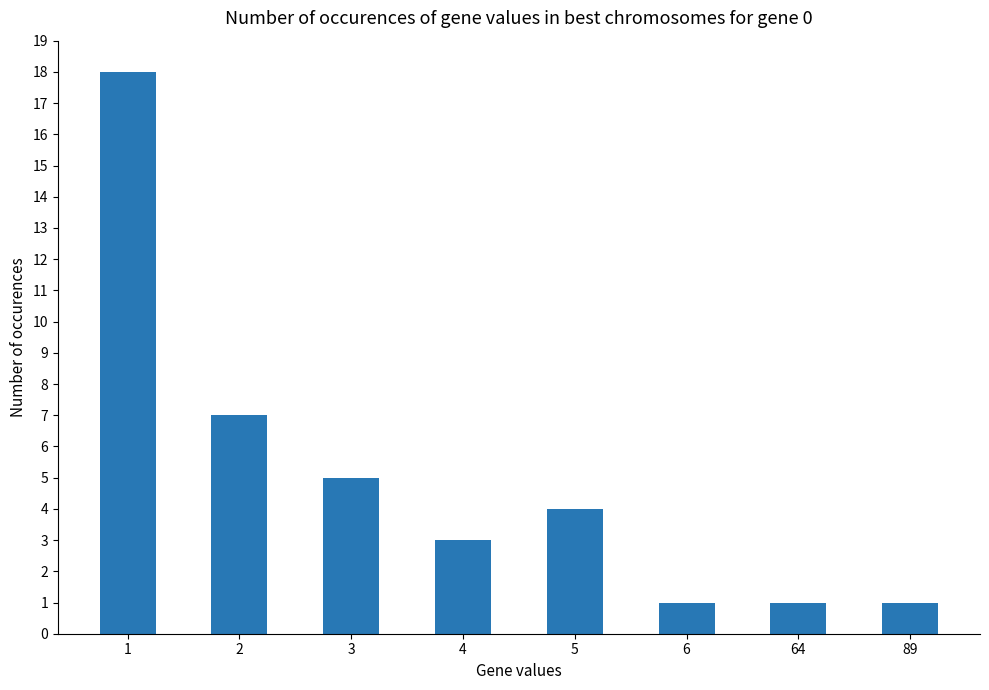

Reading right to left, what are all the values shown in this chart?

1	1	1	4	3	5	7	18